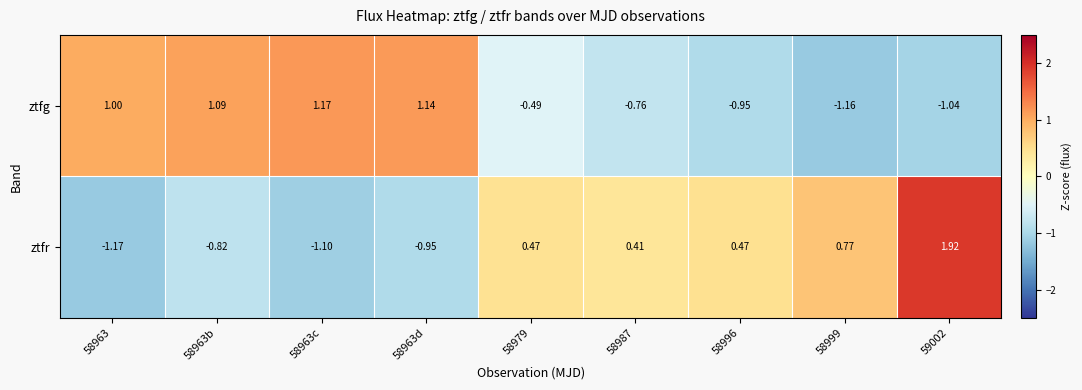

Between 58963b and 58987, which series saw the biggest shift?

ztfg